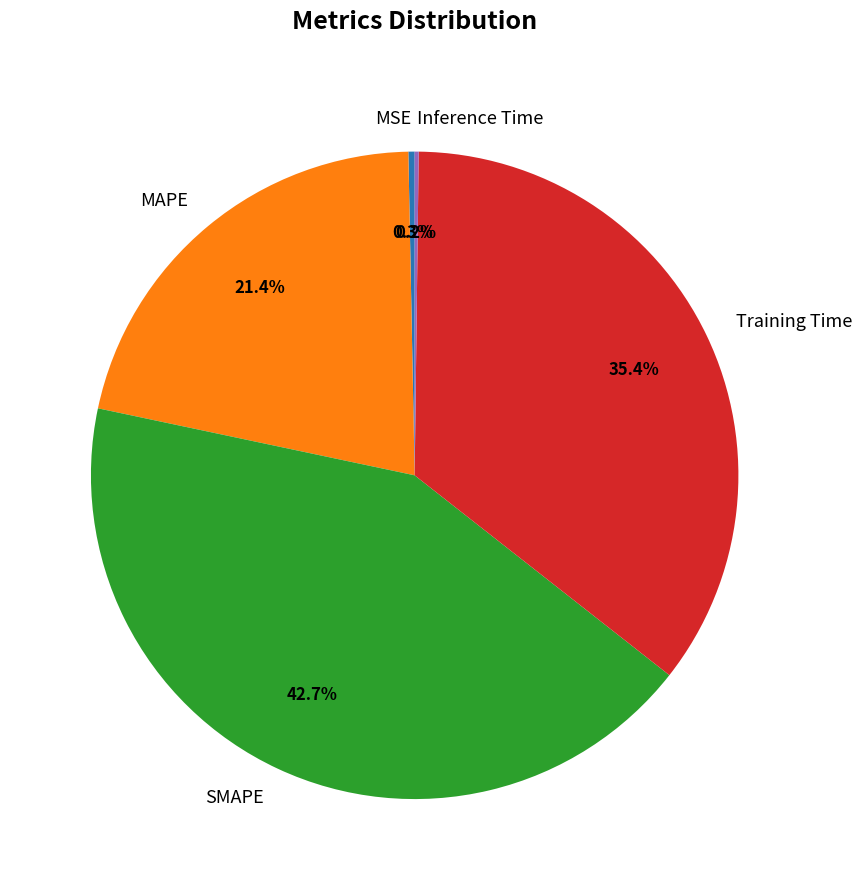

True or false: MAPE accounts for 21% of the total.

True